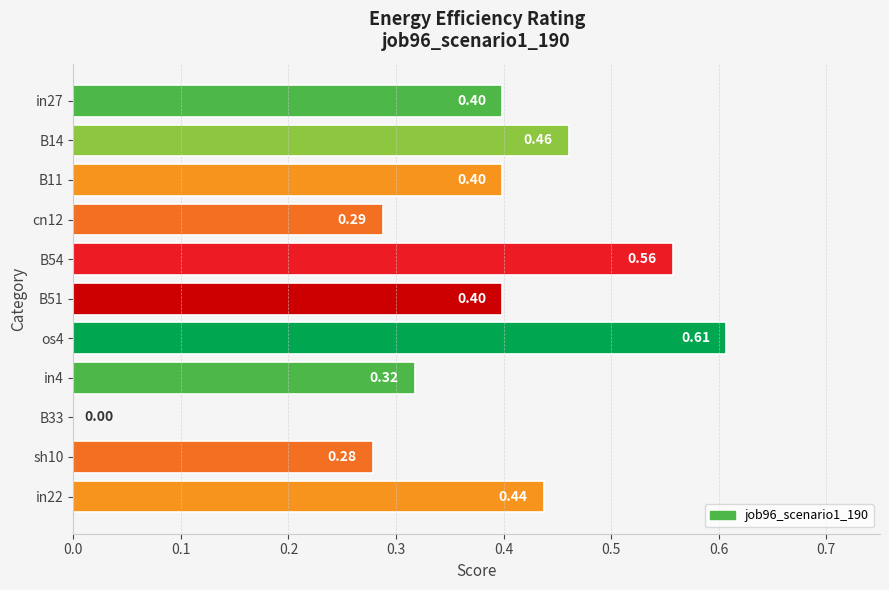

What is the change in value from cn12 to os4?

+0.3